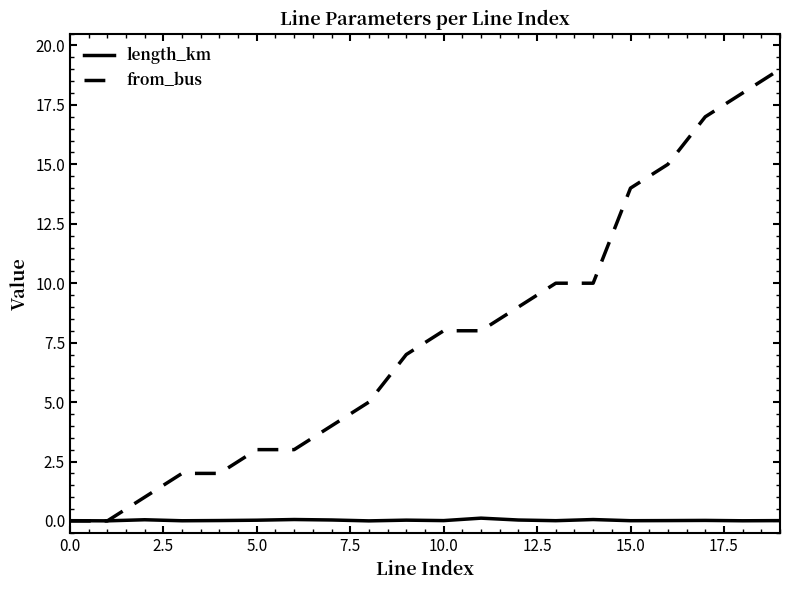

What is the greatest value displayed?

19.0